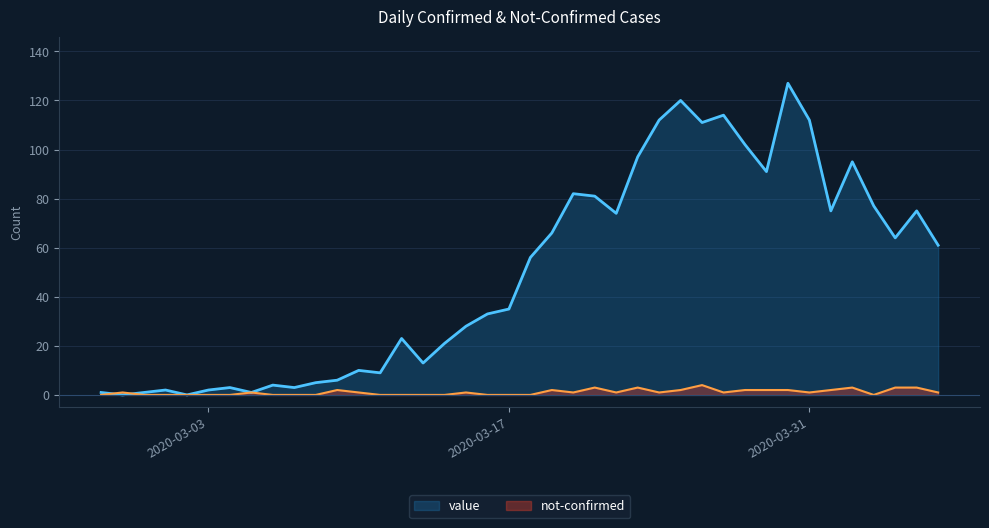

Is it true that value equals 5 at 2020-03-08?

True